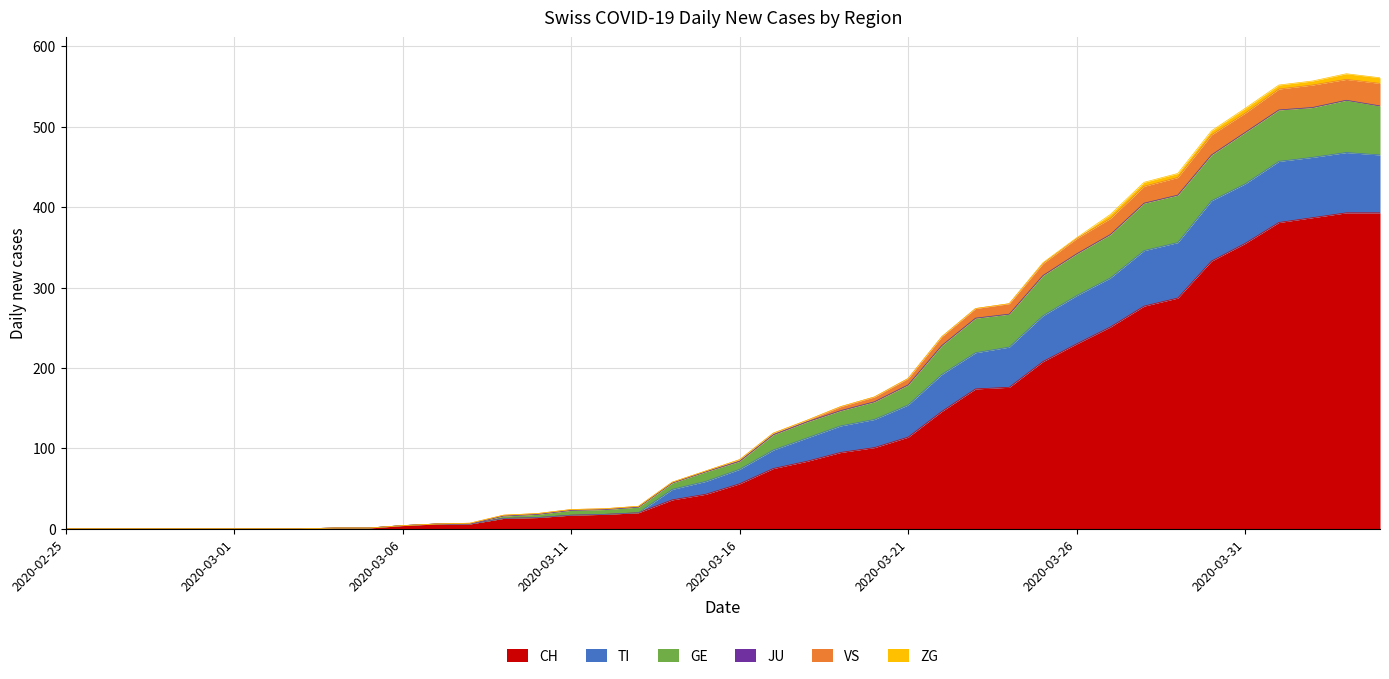

True or false: GE has more than 2 points higher than both neighbors.

False